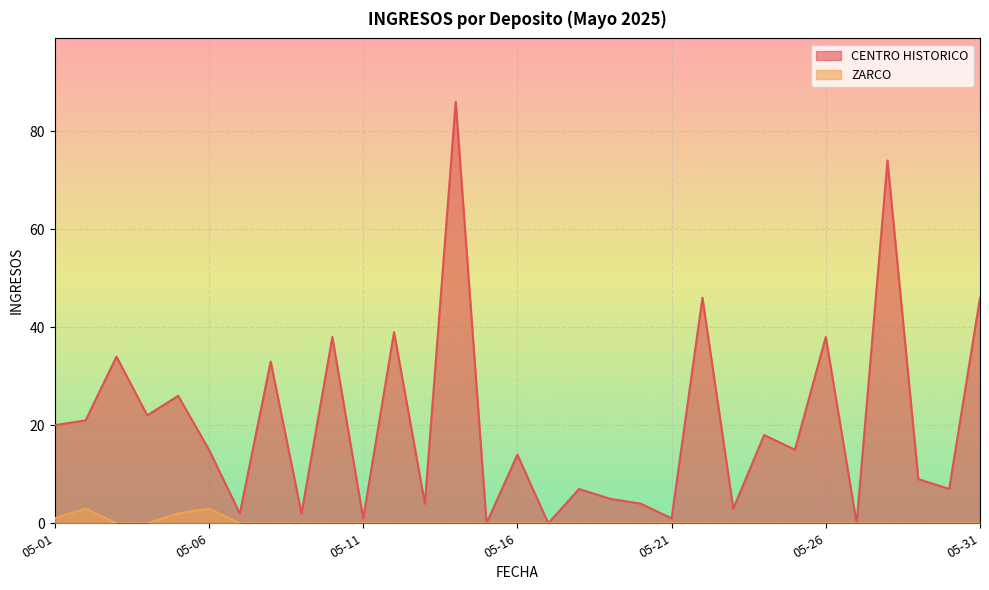

Where is ZARCO nearest to the value 1?

05-01